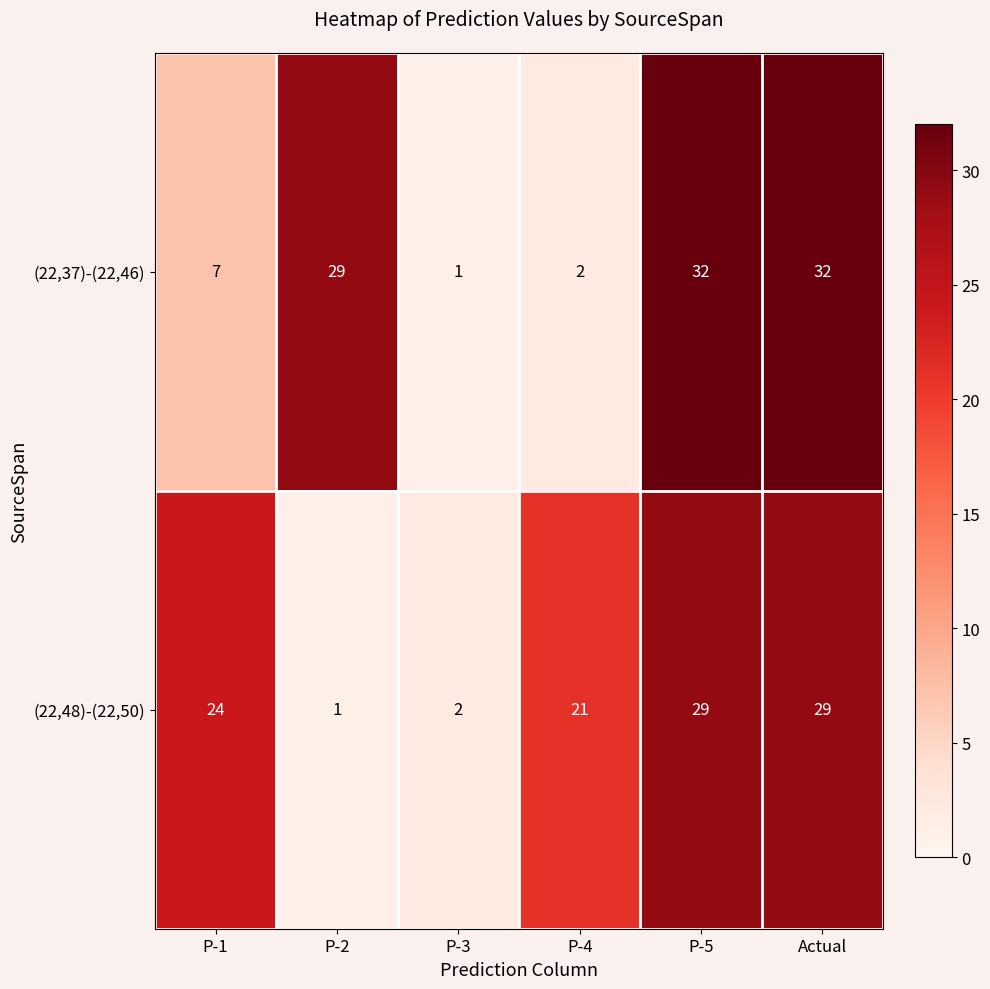

How many categories are shown in the chart?

6